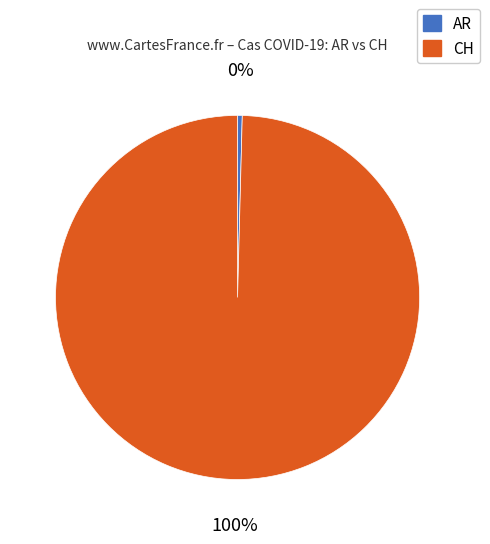

True or false: AR accounts for 15% of the total.

False